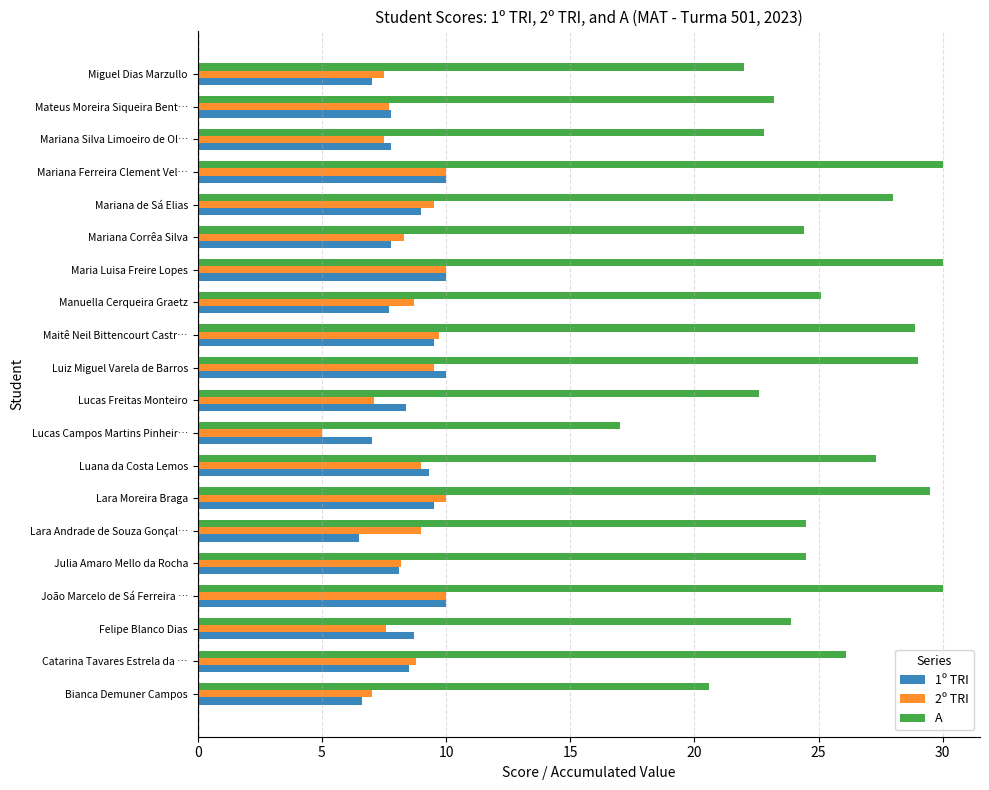

What is the maximum value for 1º TRI?

10.0